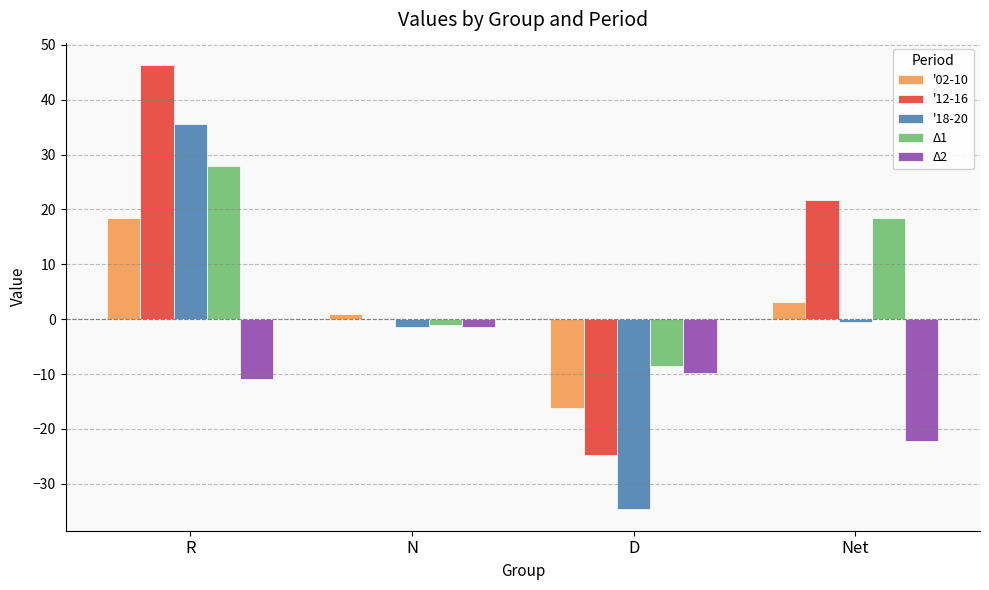

What is the maximum value for '18-20?

35.5